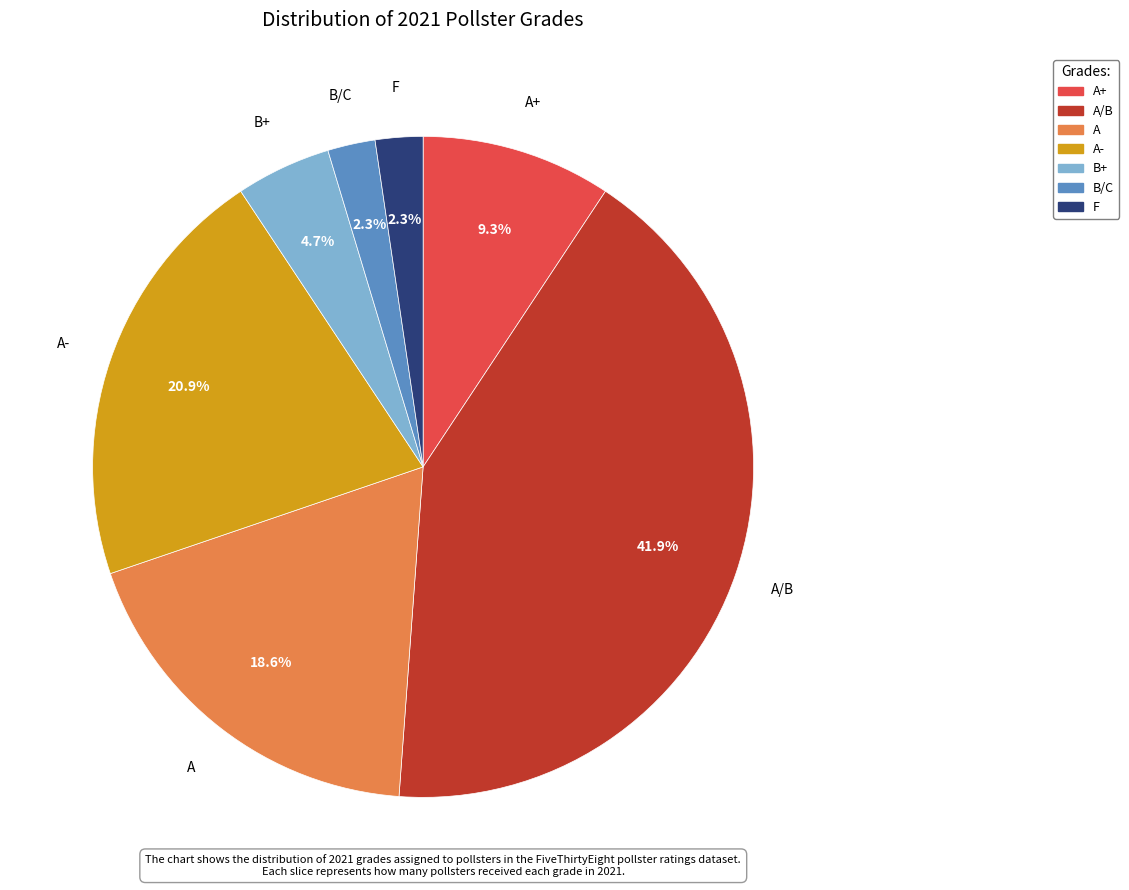

The B/C slice represents 2% of the pie. True or false?

True